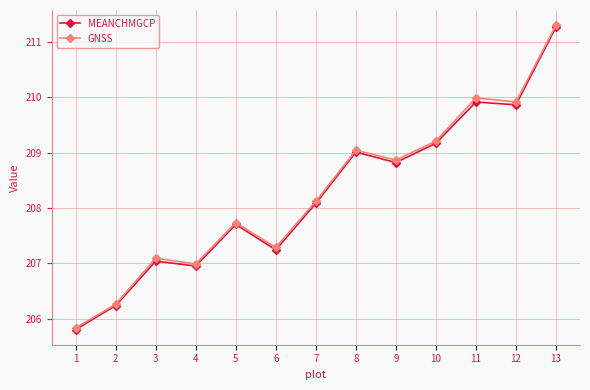

What is the smallest value displayed?

205.8